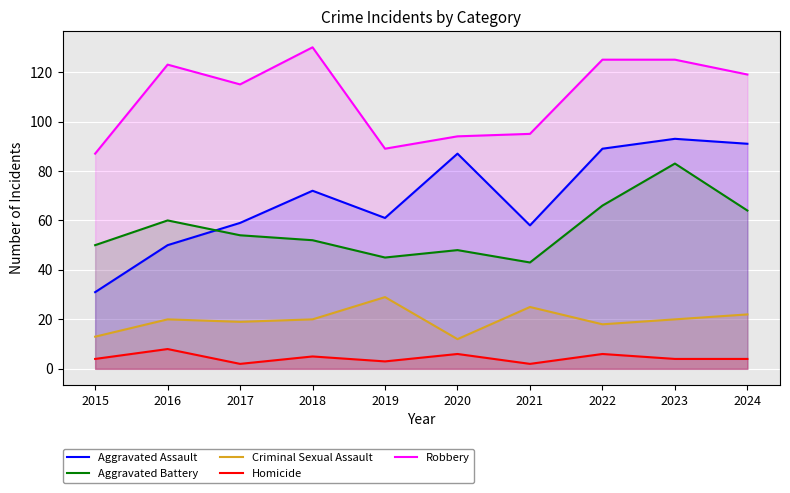

Reading left to right, extract all data points from this chart.

Aggravated Assault: 31	50	59	72	61	87	58	89	93	91
Aggravated Battery: 50	60	54	52	45	48	43	66	83	64
Criminal Sexual Assault: 13	20	19	20	29	12	25	18	20	22
Homicide: 4	8	2	5	3	6	2	6	4	4
Robbery: 87	123	115	130	89	94	95	125	125	119